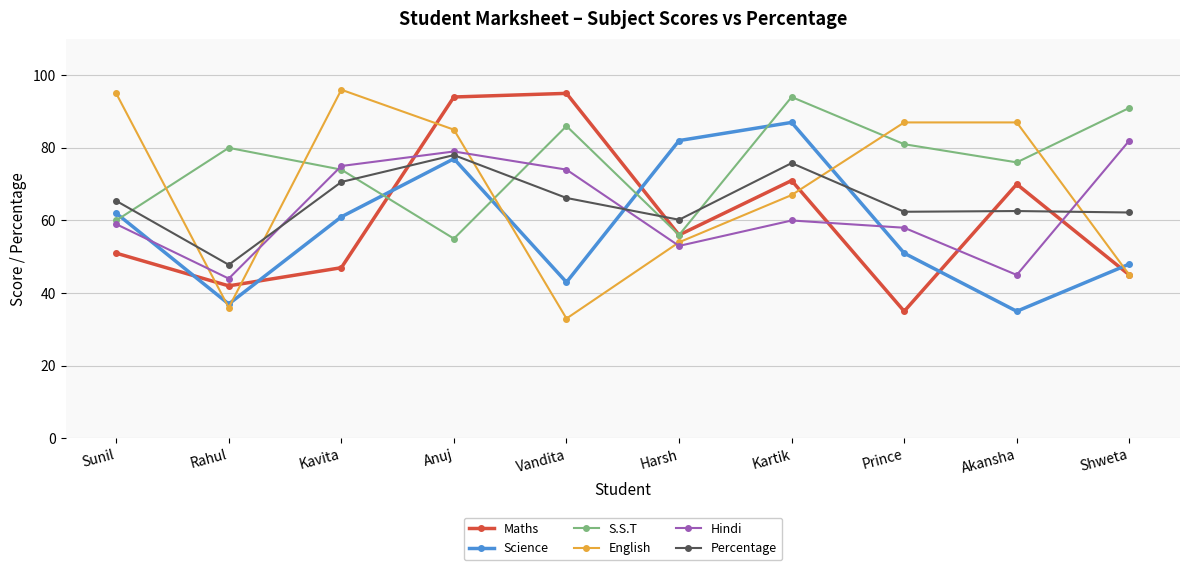

What is the difference between the Hindi values at Sunil and Anuj?

20.0